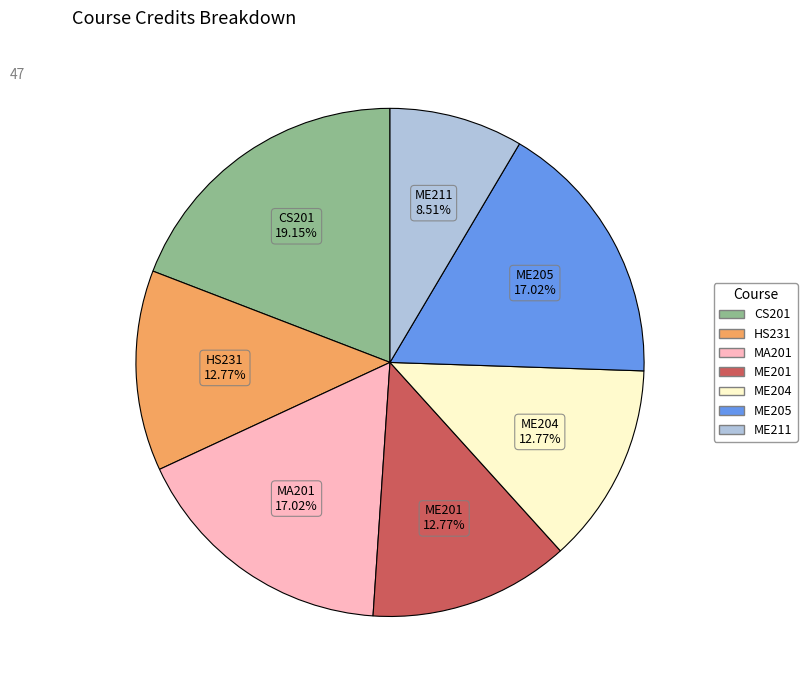

What is the smallest slice in the pie chart?

ME211